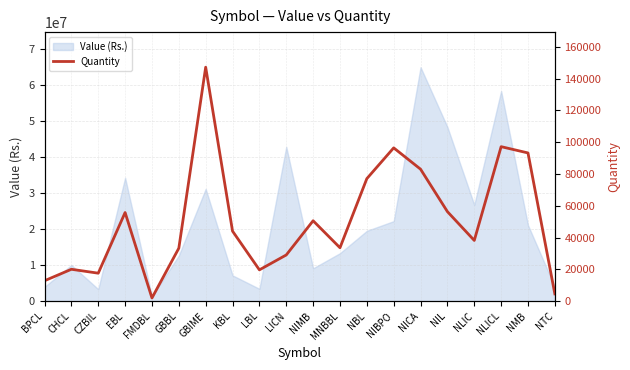

True or false: the data shows 56986 at NMB.

False